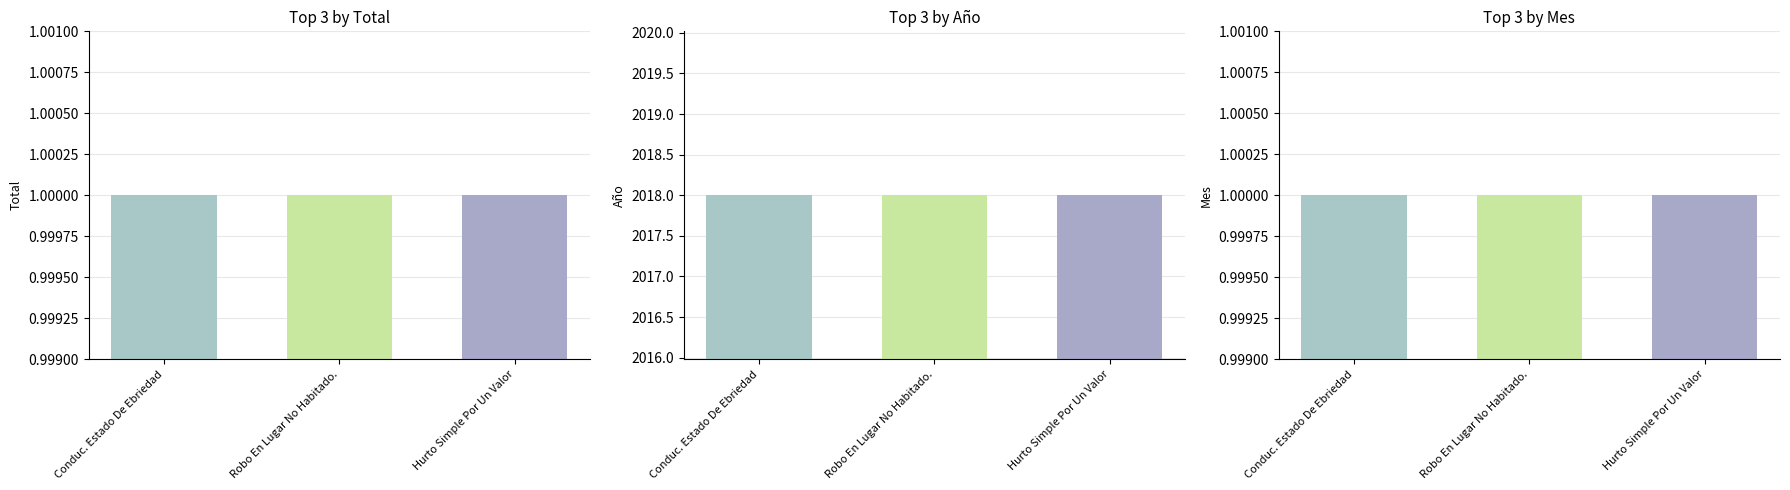

What is the label of the 1st bar from the right?

Hurto Simple Por Un Valor